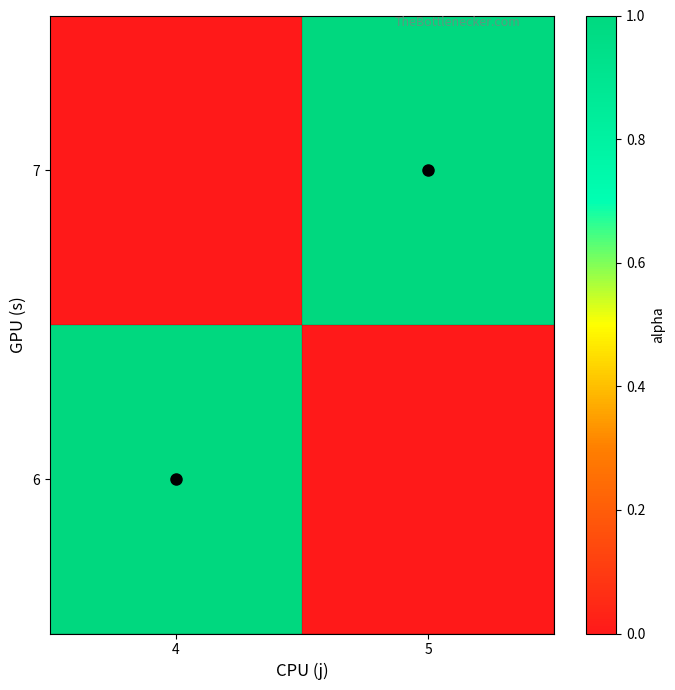

What is the difference between the highest and lowest values at 4?

1